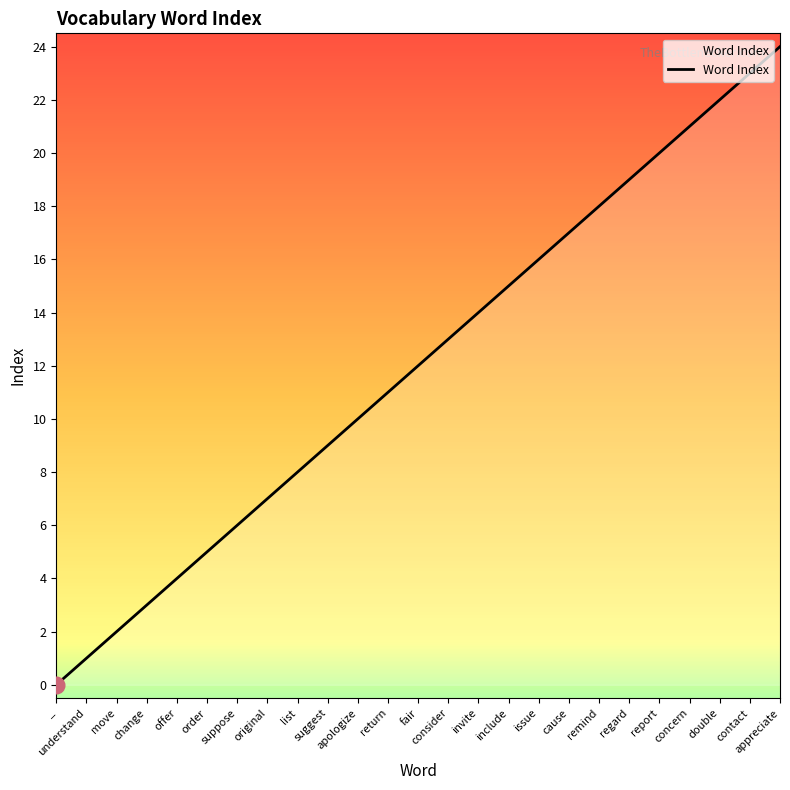

What is the average value?

12